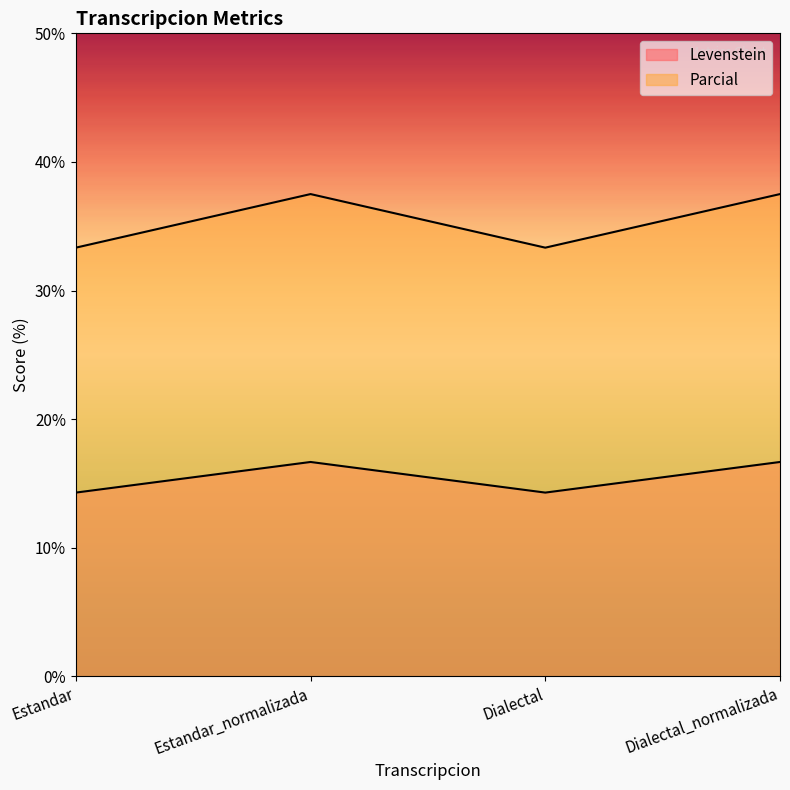

What is the difference between the maximum and minimum values in the Parcial series?

4.2